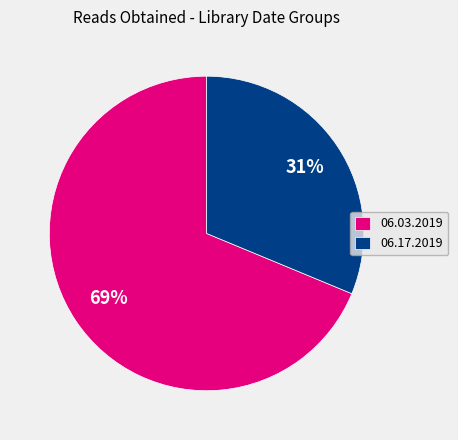

Rank the categories by value from highest to lowest.

06.03.2019, 06.17.2019